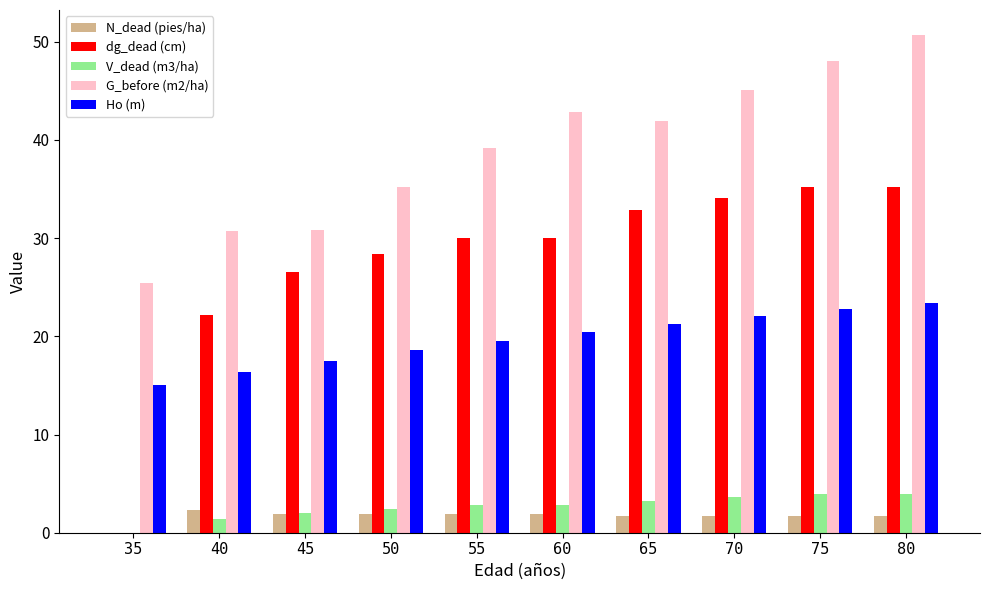

True or false: V_dead (m3/ha) has a value of 0.0 at 35.

True